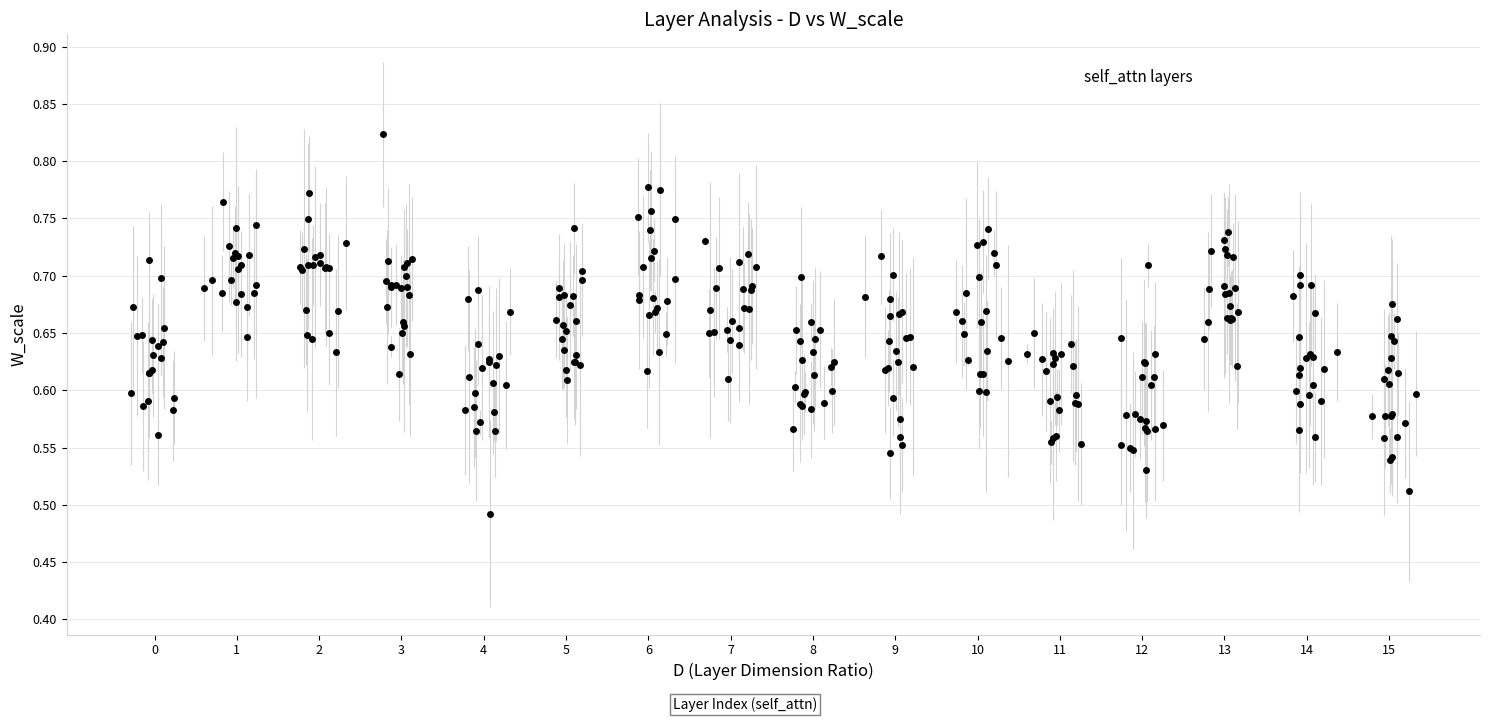

What is the range of Y values (max minus min)?

0.3